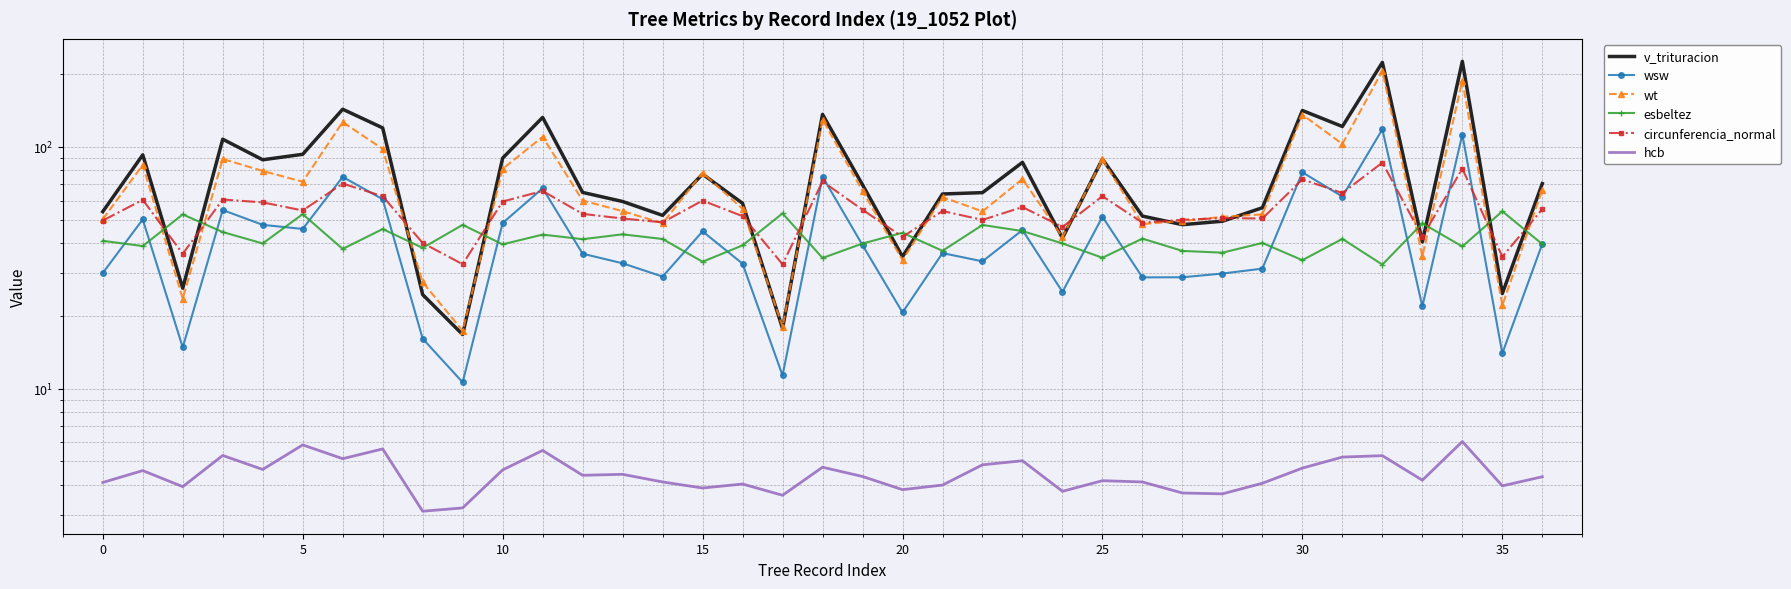

True or false: hcb and v_trituracion cross at least once.

False